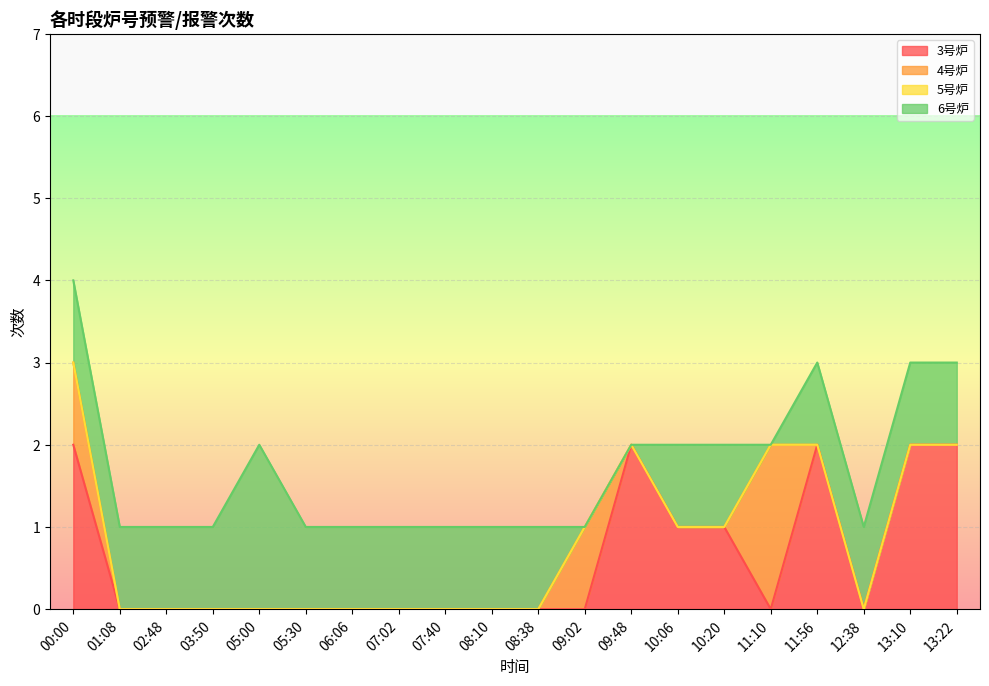

At which category is the sum across all series the highest?

00:00